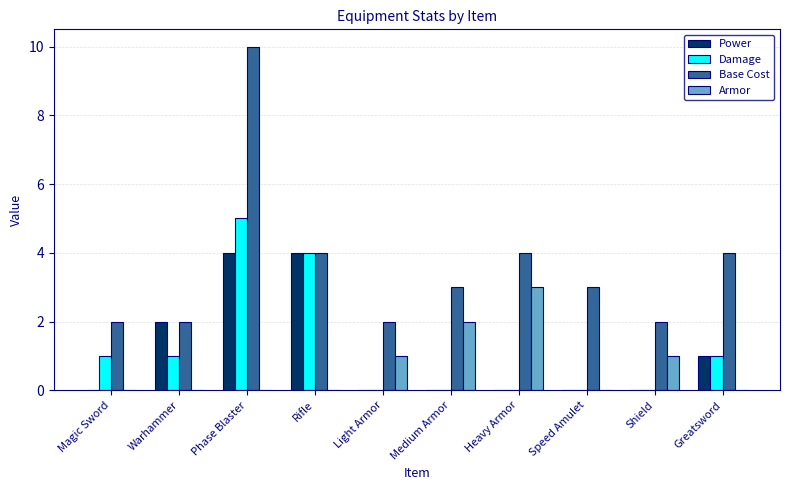

How many groups of bars are there?

10